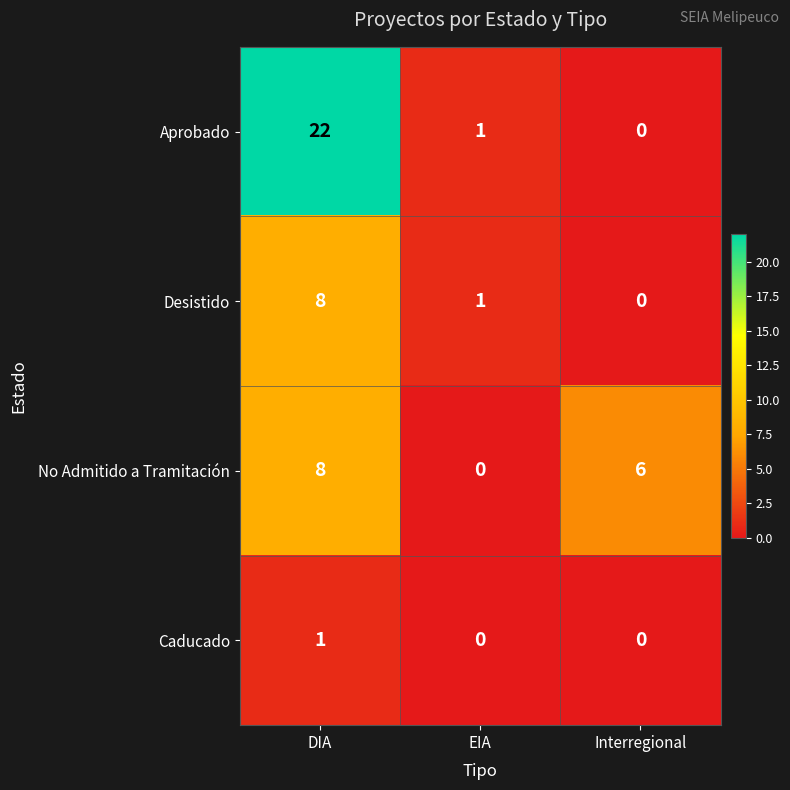

What is the spread (max minus min) of values at EIA?

1